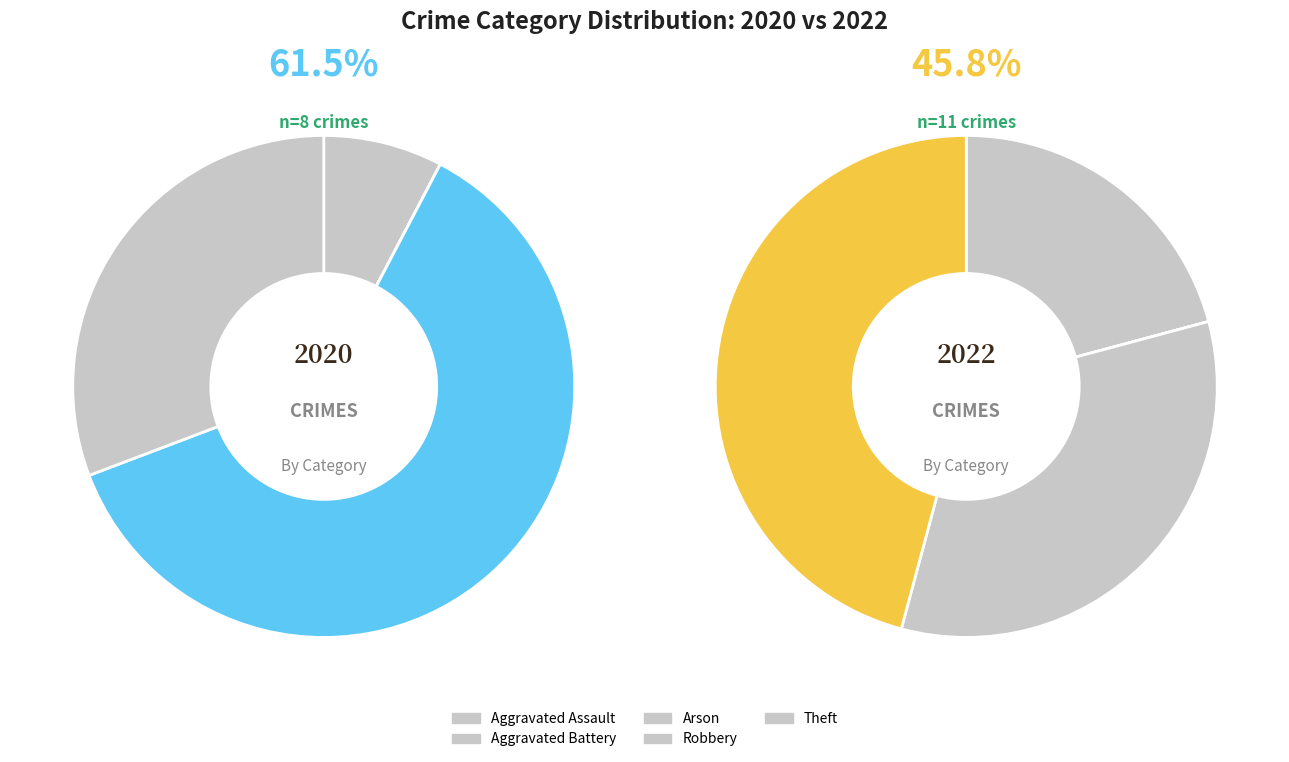

To the nearest percent, what is the average slice percentage?

20%